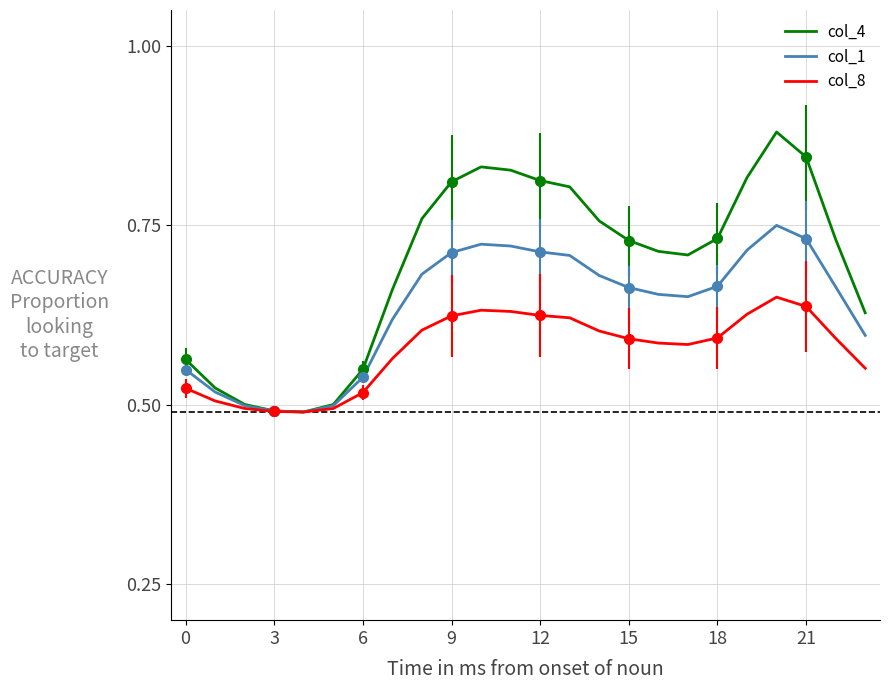

Is it true that col_4 equals 0.7 at 18?

True